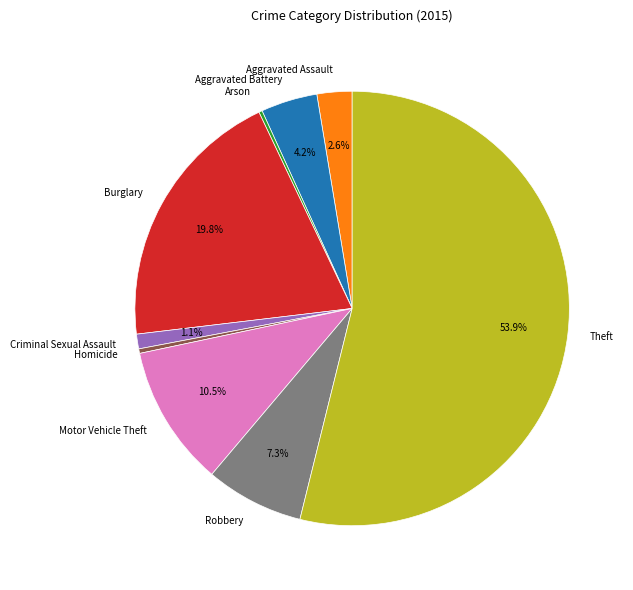

Which slice is the largest?

Theft